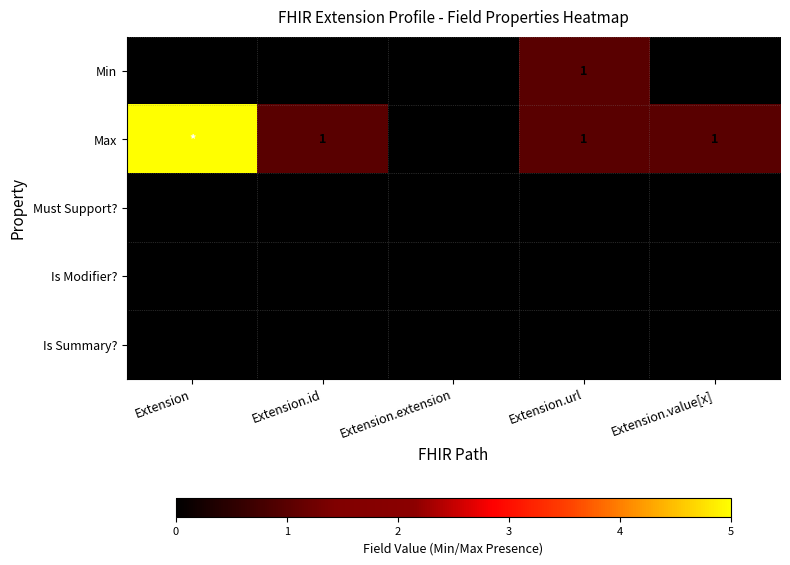

Which has a higher value, Extension or Extension.id?

Extension